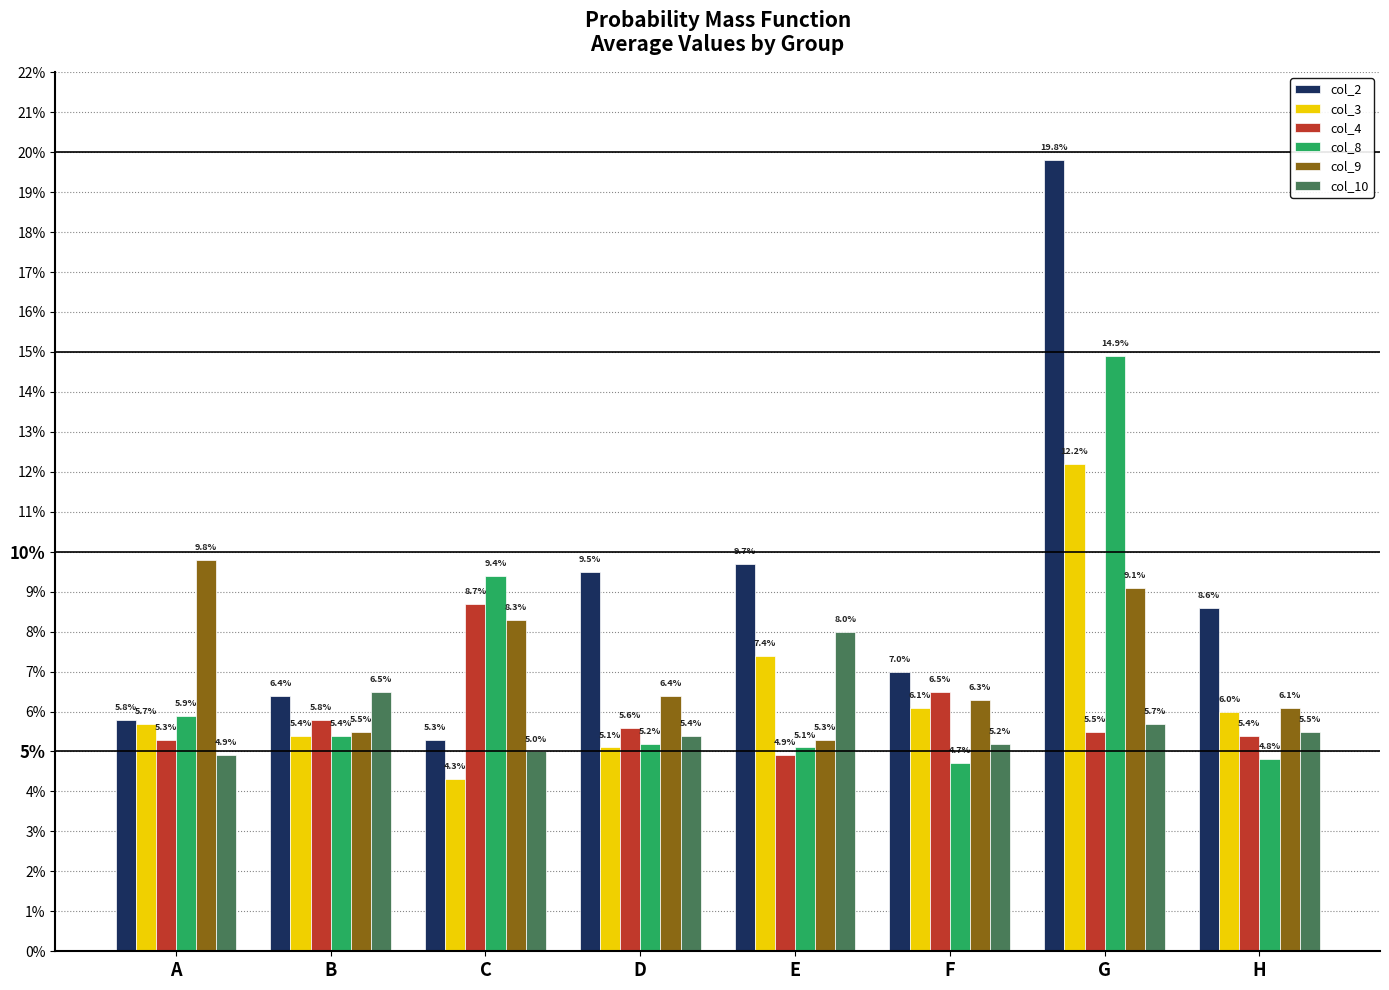

Is it true that col_4 equals 0.1 at C?

False